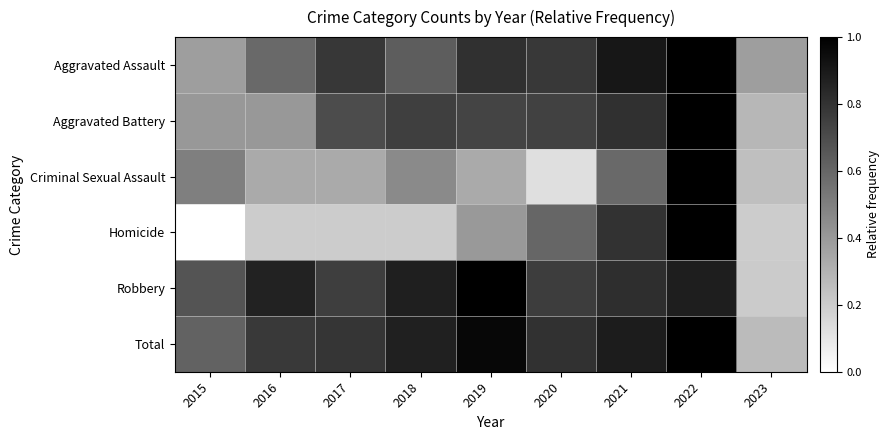

At how many categories does at least one series exceed 0?

9